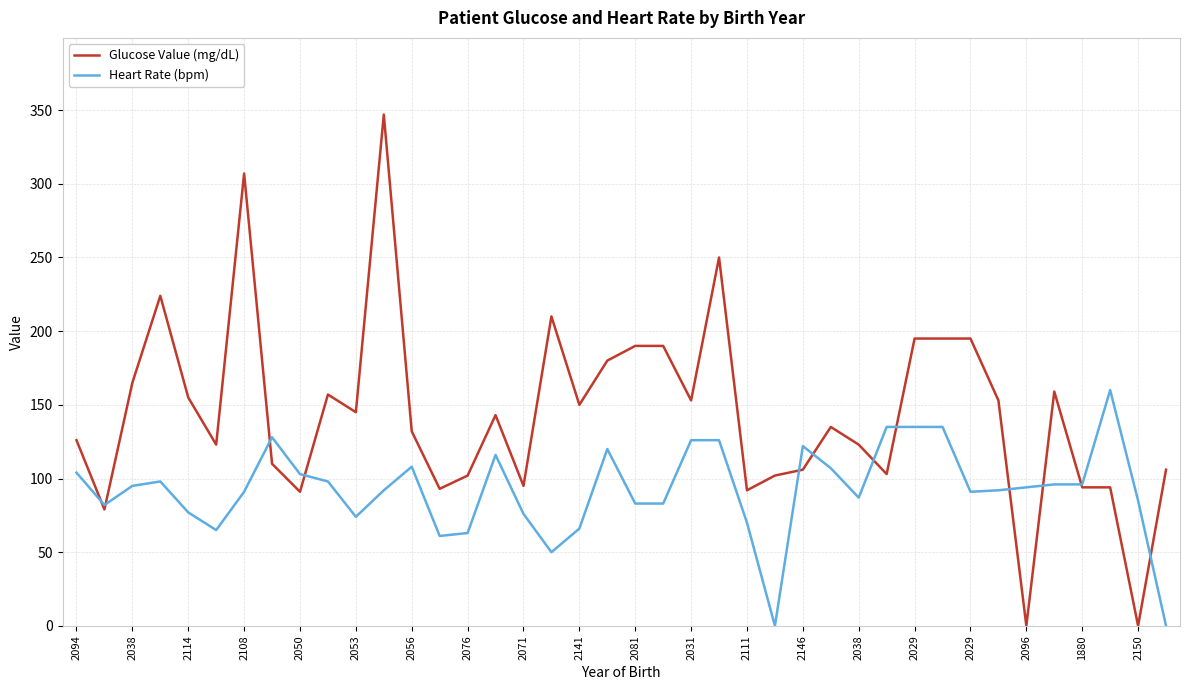

True or false: Heart Rate (bpm) and Glucose Value (mg/dL) cross at least once.

True